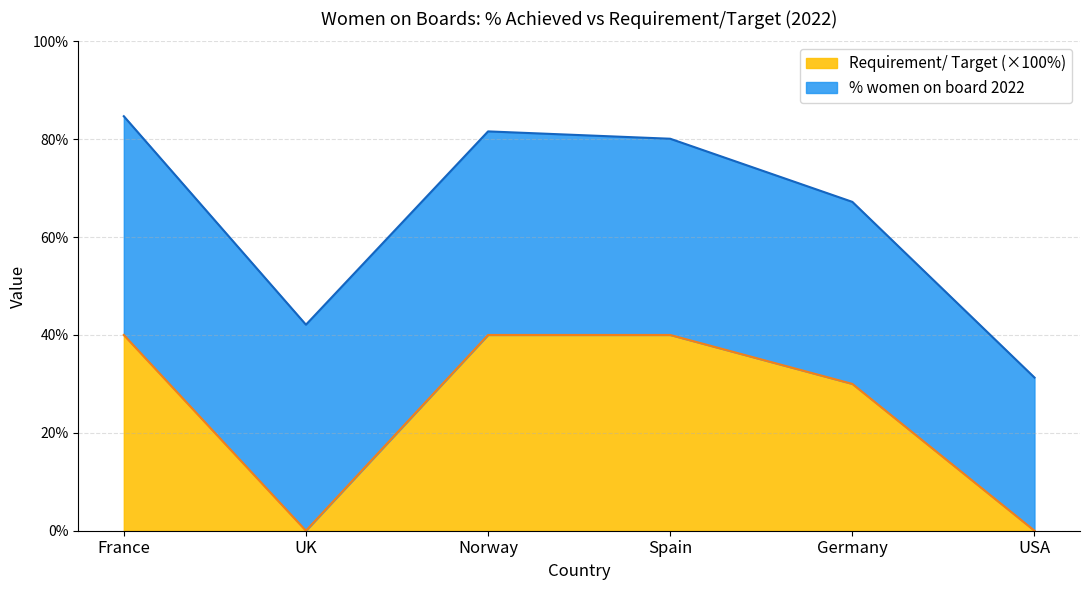

What is the difference between the values at Germany and Norway?

10